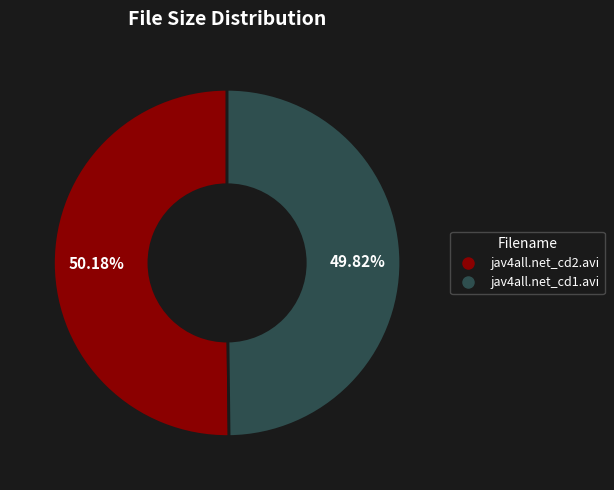

Approximately how many times larger is the value at jav4all.net_cd2.avi compared to jav4all.net_cd1.avi?

1.0